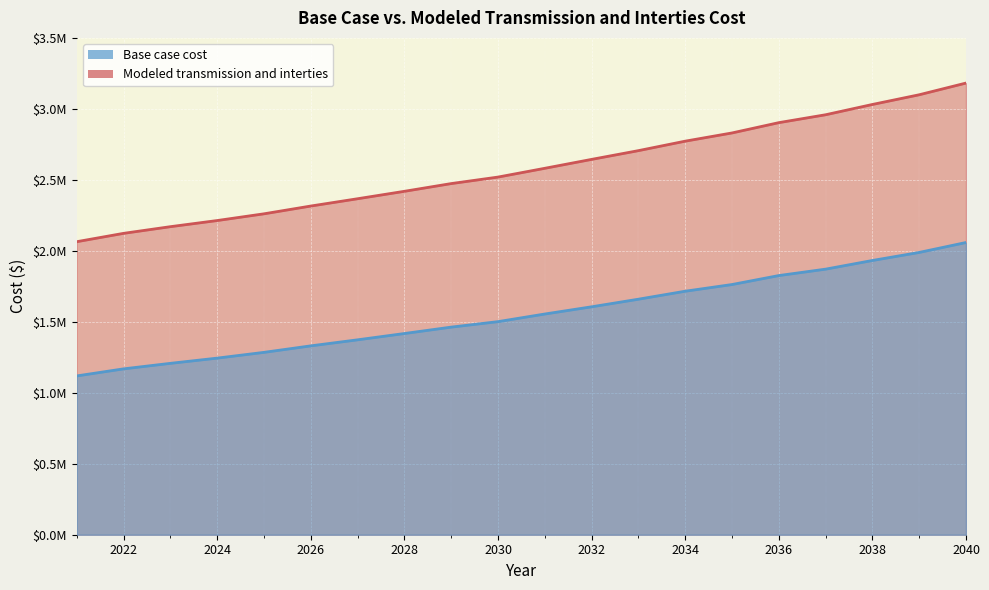

Read the Base case cost value at 2025.

1285142.9